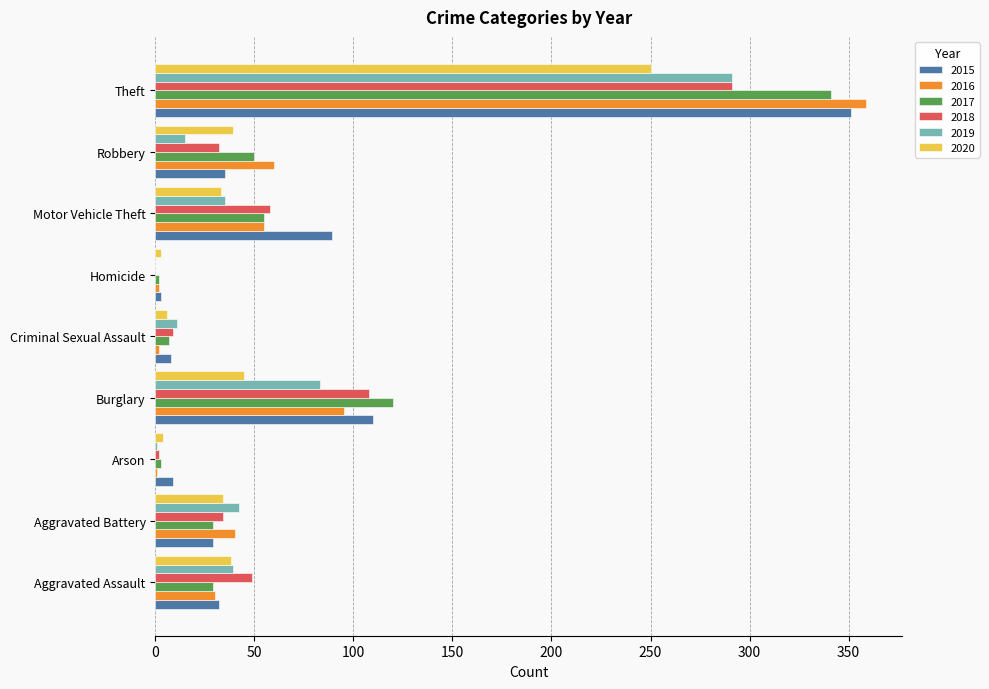

What is the sum of all 2018 values?

583